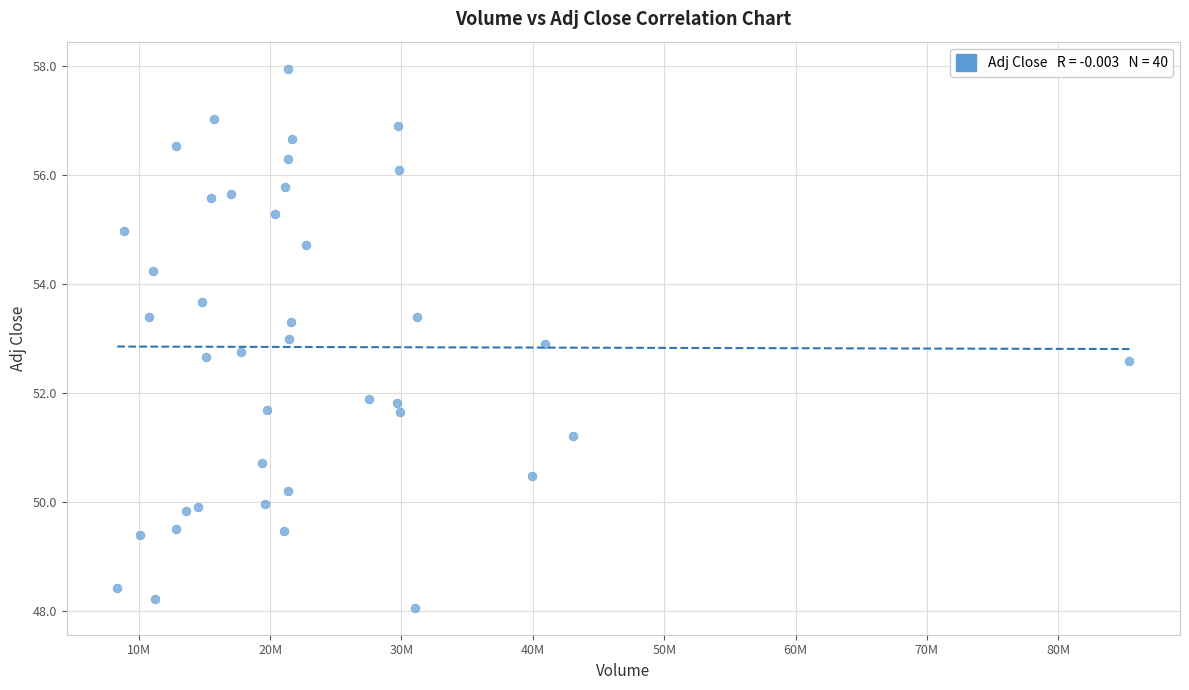

What is the range of X values (max minus min)?

77054225.0